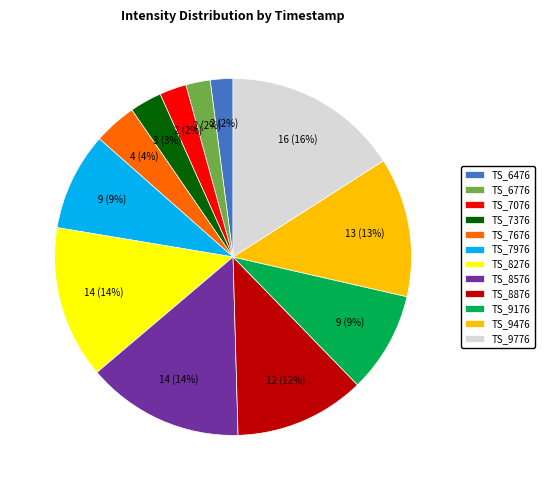

Which has a higher value, TS_9476 or TS_9776?

TS_9776